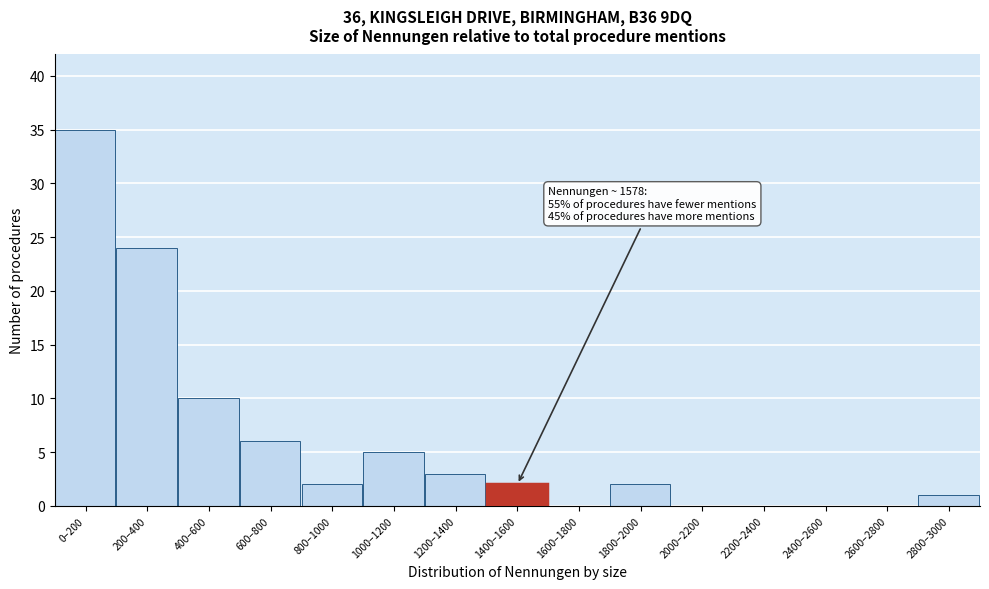

Reading left to right, what are all the values shown in this chart?

0–200=35	200–400=24	400–600=10	600–800=6	800–1000=2	1000–1200=5	1200–1400=3	1400–1600=2	1600–1800=0	1800–2000=2	2000–2200=0	2200–2400=0	2400–2600=0	2600–2800=0	2800–3000=1